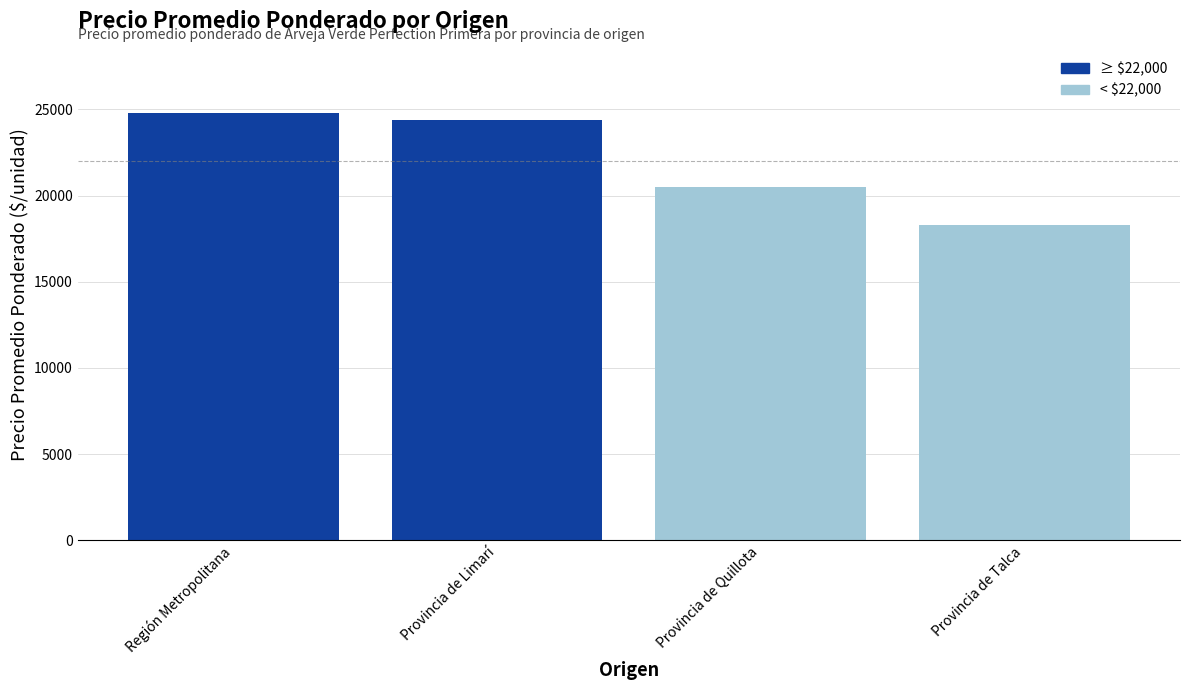

What is the difference between the second highest and second lowest values?

3876.6